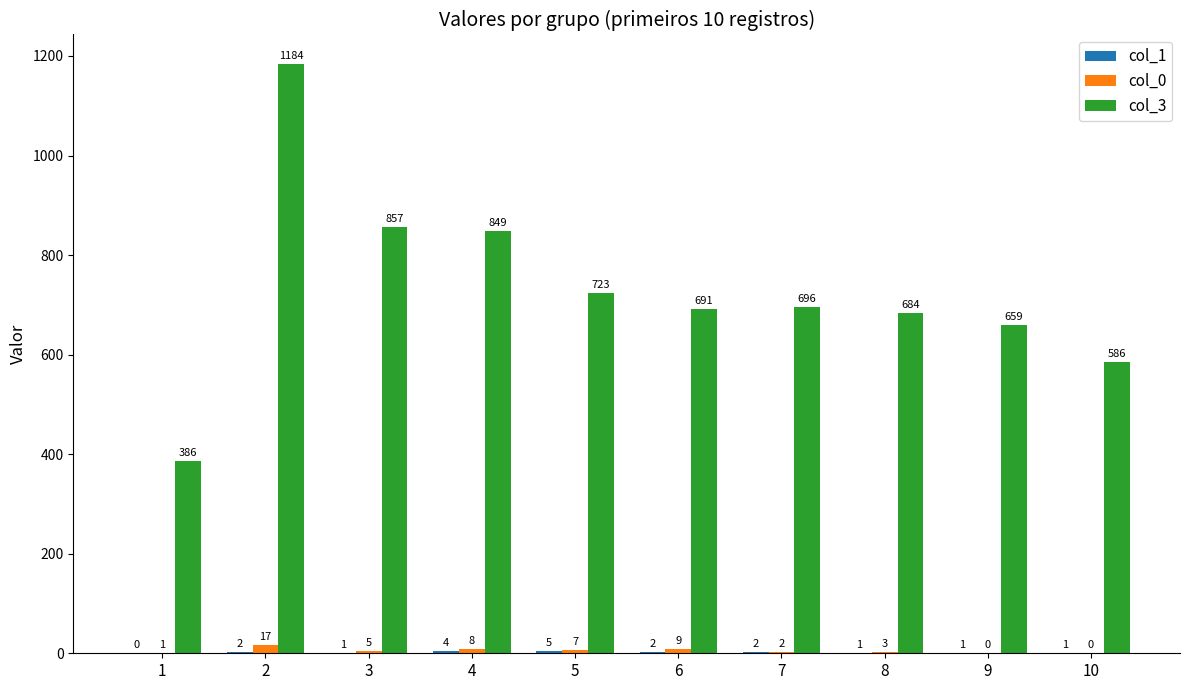

Is it true that col_3 equals 857 at 3?

True